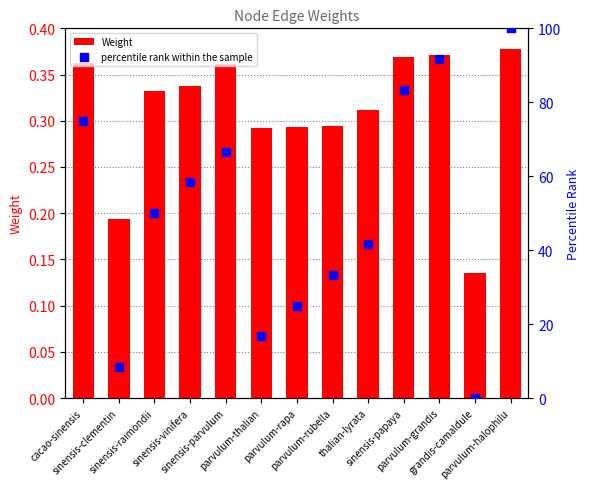

Is the value of Weight at parvulum-rubella greater than the value of percentile rank within the sample at sinensis-raimondii?

No